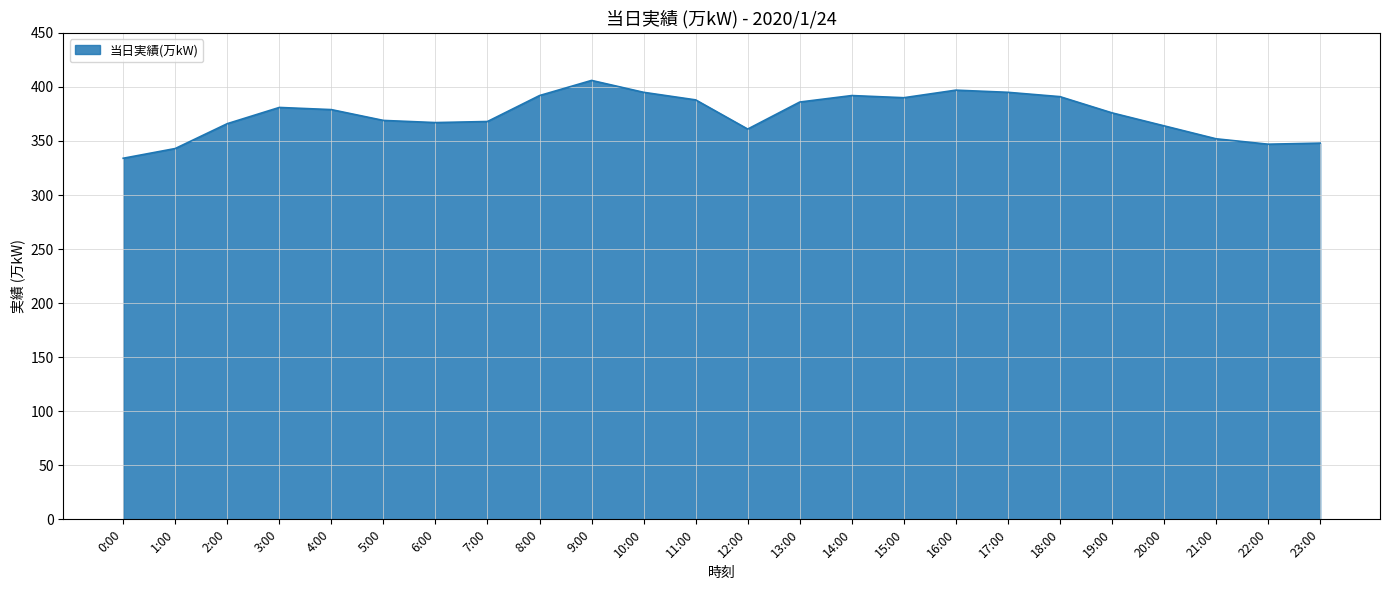

True or false: the data shows 395 at 17:00.

True